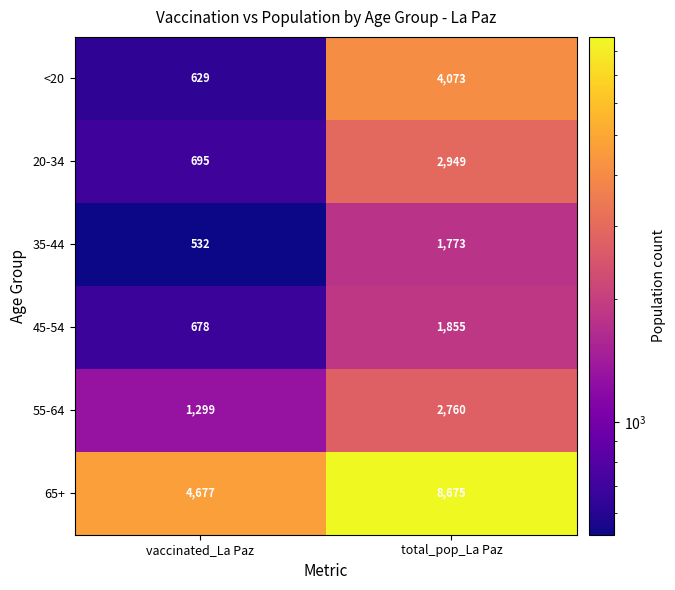

What is the highest value of the <20 series?

4073